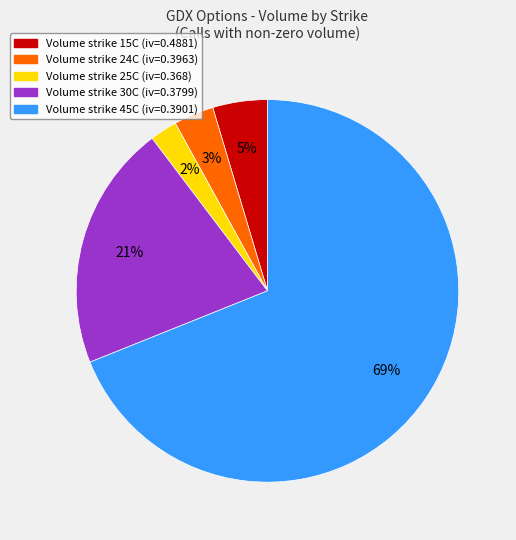

To the nearest percent, what is the difference between the largest and smallest slice percentages?

67%